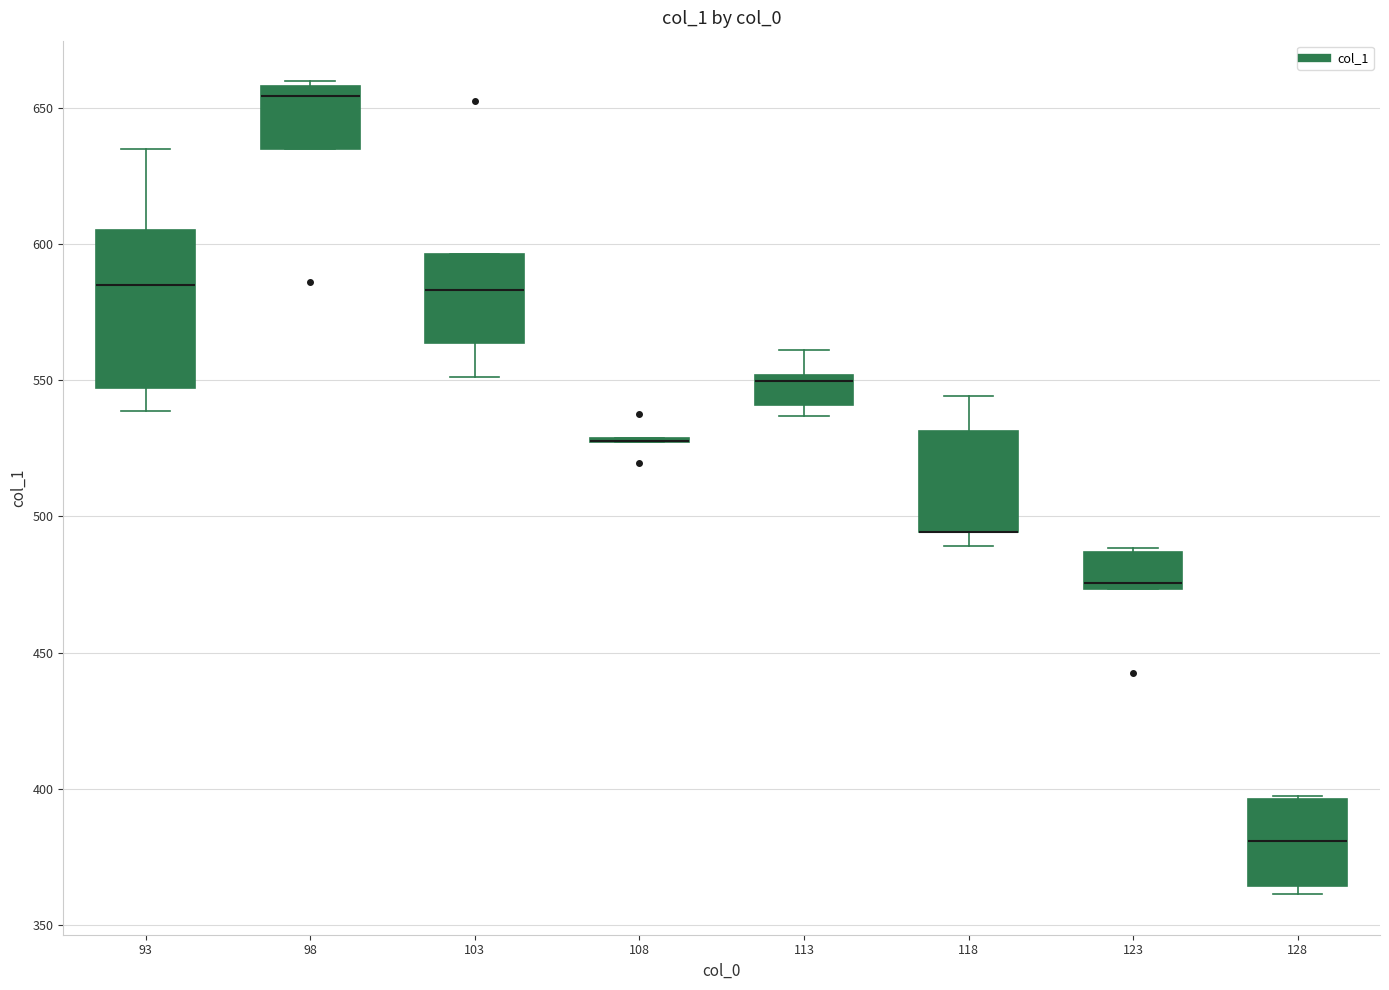

Reading left to right, read every box against the y-axis: the position of its median line, the range the box covers, and the ends of its whiskers. The values are not printed on the chart, so give them approximately, as read against the axis.

93: median 585, box 545 to 605, whiskers 540 to 635
98: median 655, box 635 to 660, whiskers 635 to 660 (just above the box's upper edge)
103: median 585, box 565 to 595, whiskers 550 to 595
108: box collapsed to a line at 530, whiskers 525 to 530
113: median 550 (just below the box's upper edge), box 540 to 550, whiskers 535 to 560
118: median 495 (drawn on the box's lower edge), box 495 to 530, whiskers 490 to 545
123: median 475 (just above the box's lower edge), box 475 to 485, whiskers 475 to 490
128: median 380, box 365 to 395, whiskers 360 to 395